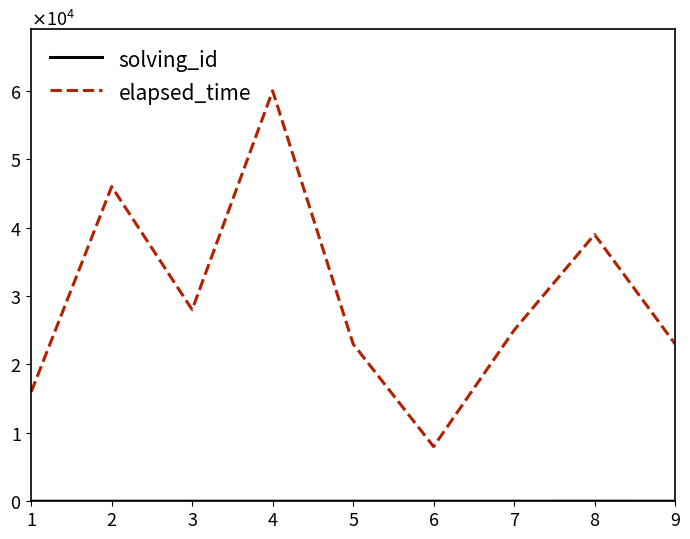

What is the maximum value for solving_id?

9